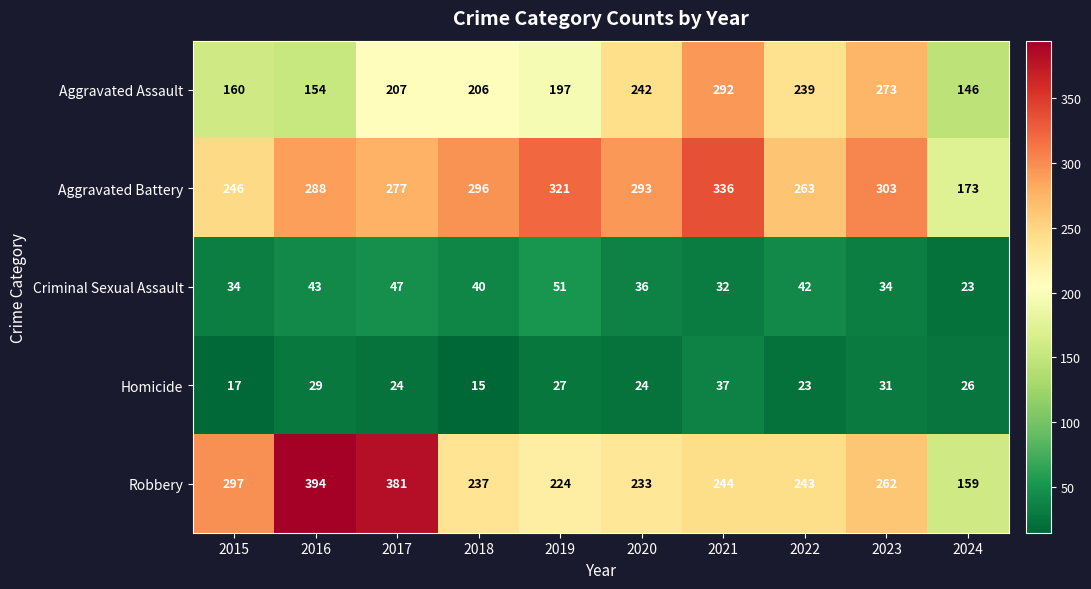

At which category is the sum across all series the highest?

2021